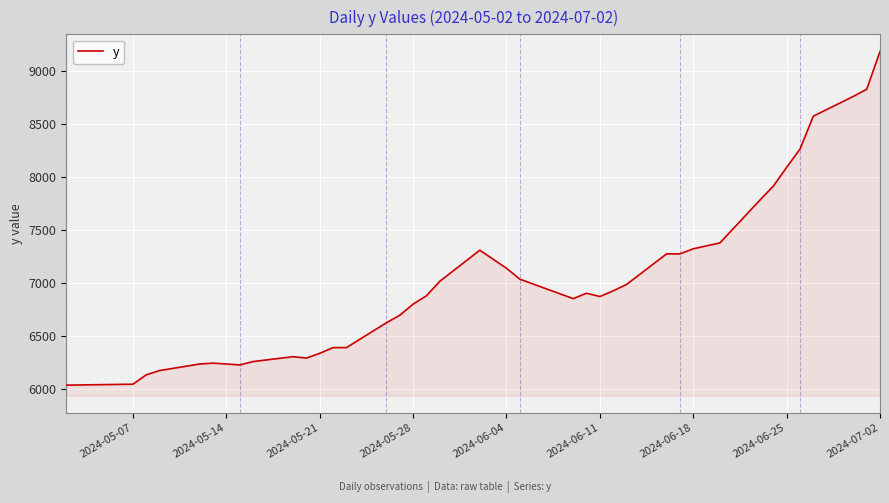

What is the greatest value displayed?

9186